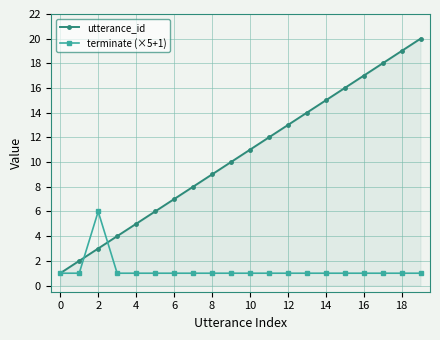

Reading left to right, transcribe all the data shown in this chart.

utterance_id: 1	2	3	4	5	6	7	8	9	10	11	12	13	14	15	16	17	18	19	20
terminate (×5+1): 1	1	6	1	1	1	1	1	1	1	1	1	1	1	1	1	1	1	1	1